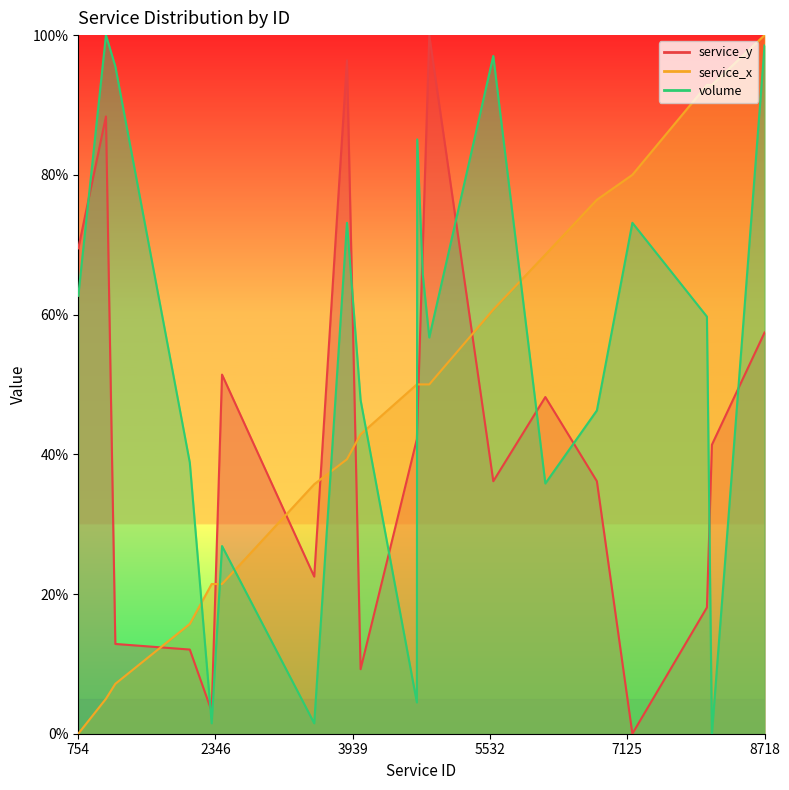

What is the highest value of the service_y series?

100.0